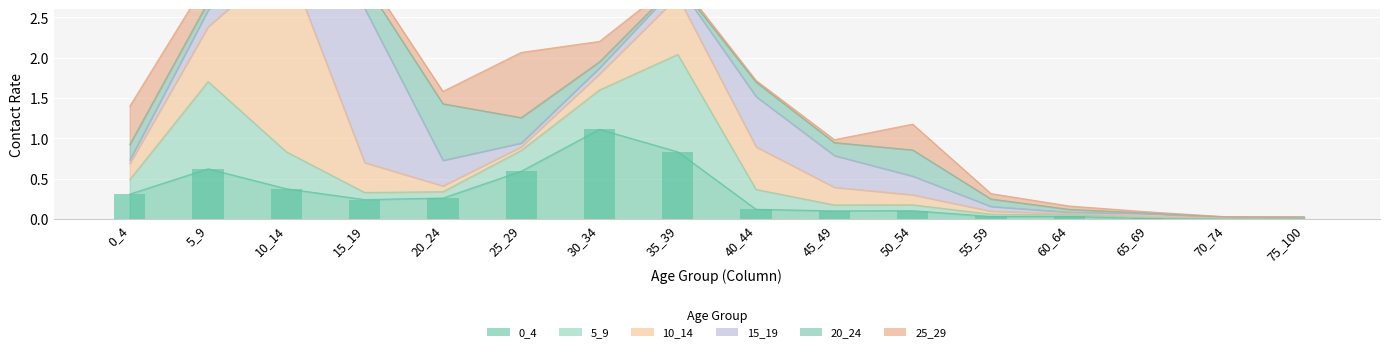

Reading left to right, what are all the values shown in this chart?

0_4: 0_4=0.3	5_9=0.6	10_14=0.4	15_19=0.2	20_24=0.3	25_29=0.6	30_34=1.1	35_39=0.8	40_44=0.1	45_49=0.1	50_54=0.1	55_59=0.0	60_64=0.0	65_69=0.0	70_74=0.0	75_100=0.0
5_9: 0_4=0.2	5_9=1.1	10_14=0.5	15_19=0.1	20_24=0.1	25_29=0.3	30_34=0.5	35_39=1.2	40_44=0.2	45_49=0.1	50_54=0.1	55_59=0.0	60_64=0.0	65_69=0.0	70_74=0.0	75_100=0.0
10_14: 0_4=0.2	5_9=0.7	10_14=2.4	15_19=0.4	20_24=0.1	25_29=0.0	30_34=0.2	35_39=0.7	40_44=0.5	45_49=0.2	50_54=0.1	55_59=0.0	60_64=0.0	65_69=0.0	70_74=0.0	75_100=0.0
15_19: 0_4=0.0	5_9=0.2	10_14=0.4	15_19=1.9	20_24=0.3	25_29=0.0	30_34=0.1	35_39=0.1	40_44=0.6	45_49=0.4	50_54=0.2	55_59=0.1	60_64=0.0	65_69=0.0	70_74=0.0	75_100=0.0
20_24: 0_4=0.2	5_9=0.1	10_14=0.1	15_19=0.3	20_24=0.7	25_29=0.3	30_34=0.1	35_39=0.0	40_44=0.2	45_49=0.2	50_54=0.3	55_59=0.1	60_64=0.0	65_69=0.0	70_74=0.0	75_100=0.0
25_29: 0_4=0.5	5_9=0.3	10_14=0.0	15_19=0.1	20_24=0.2	25_29=0.8	30_34=0.3	35_39=0.0	40_44=0.0	45_49=0.0	50_54=0.3	55_59=0.1	60_64=0.0	65_69=0.0	70_74=0.0	75_100=0.0